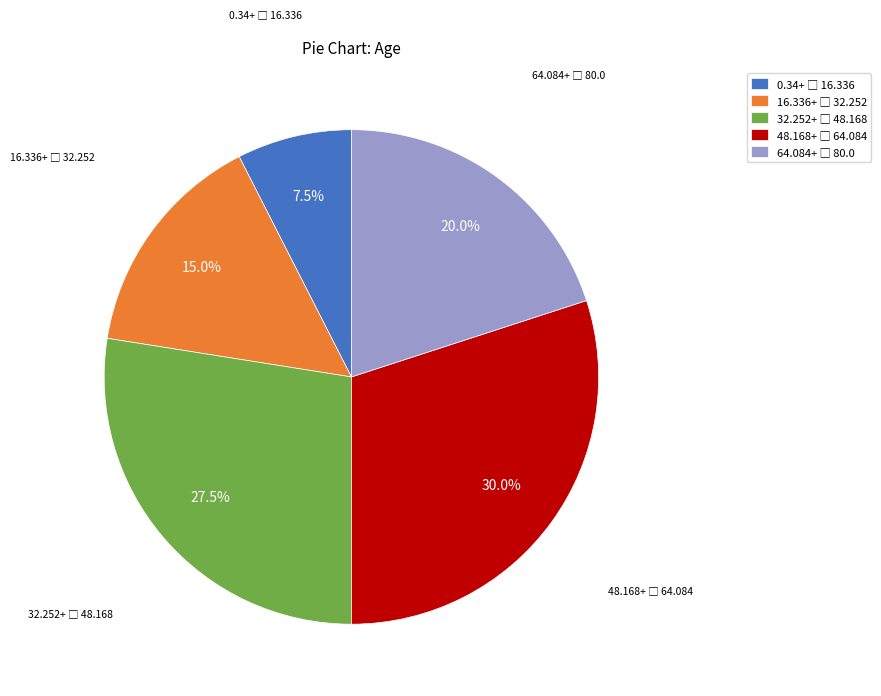

Is there a majority slice in this chart?

No